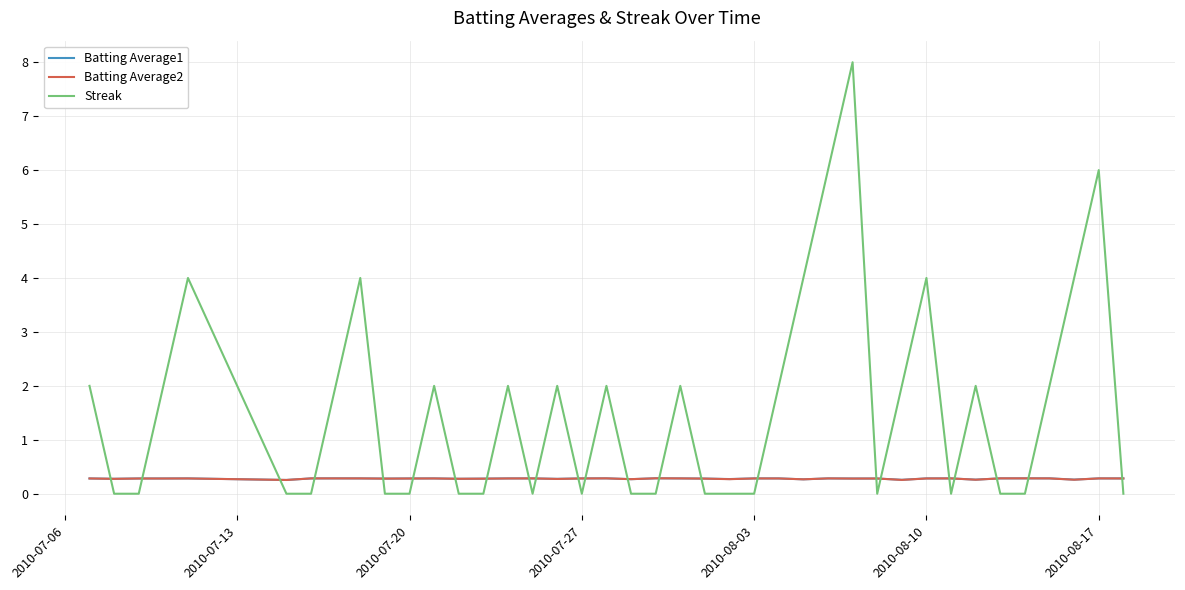

What is the sum of all Batting Average1 values?

11.2